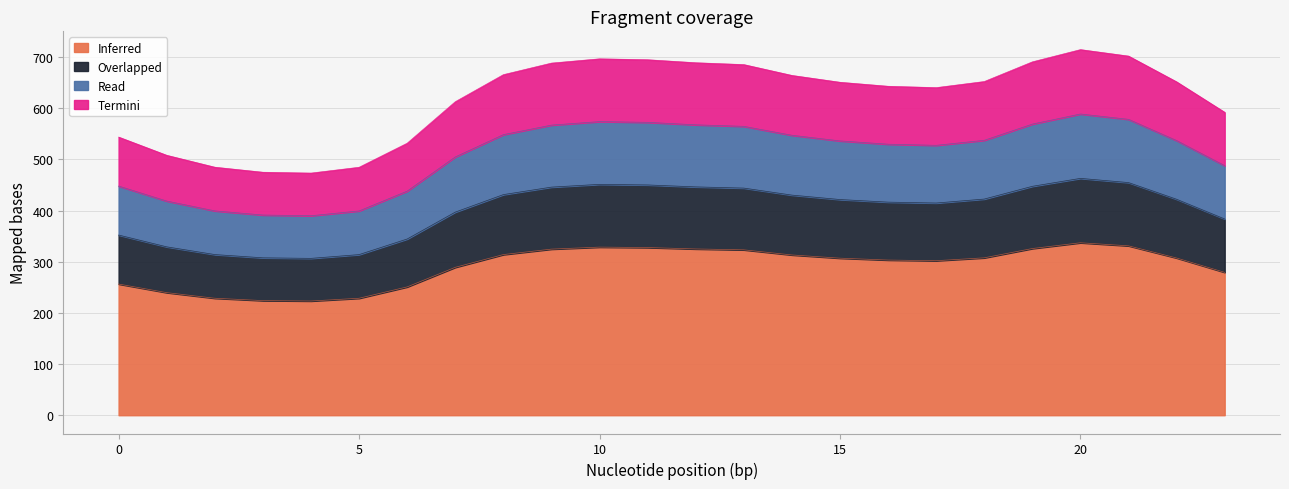

Reading right to left, list all the values displayed in this chart.

0: 23=279.3	22=307.4	21=331.2	20=337.2	19=325.9	18=307.7	17=302.1	16=303.4	15=307.1	14=313.4	13=323.3	12=325.1	11=327.8	10=328.7	9=324.7	8=314.1	7=289.1	6=250.9	5=228.7	4=223.3	3=224.1	2=228.7	1=239.7	0=256.5
1: 23=487.9	22=537.0	21=578.5	20=588.9	19=569.2	18=537.5	17=527.7	16=529.9	15=536.3	14=547.3	13=564.8	12=567.8	11=572.6	10=574.1	9=567.2	8=548.6	7=505.0	6=438.2	5=399.4	4=390.0	3=391.4	2=399.5	1=418.7	0=448.0
2: 23=592.2	22=651.7	21=702.1	20=714.8	19=690.9	18=652.4	17=640.5	16=643.1	15=650.9	14=664.3	13=685.5	12=689.1	11=695.0	10=696.8	9=688.4	8=665.8	7=612.9	6=531.8	5=484.8	4=473.4	3=475.0	2=484.9	1=508.2	0=543.8
3: 23=383.6	22=422.2	21=454.8	20=463.0	19=447.5	18=422.6	17=414.9	16=416.6	15=421.7	14=430.3	13=444.1	12=446.4	11=450.2	10=451.4	9=446.0	8=431.3	7=397.1	6=344.5	5=314.0	4=306.7	3=307.7	2=314.1	1=329.2	0=352.3